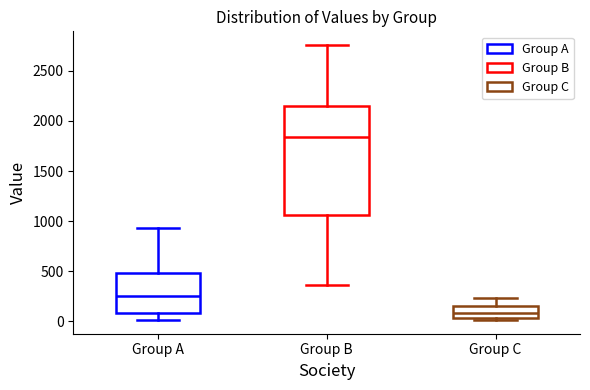

Reading left to right, transcribe this box plot: for each box, give where its median line is, the range the box spans, and where its two whiskers end, as read against the y-axis. The values are not printed on the chart, so give them approximately, as read against the axis.

Group A: median 250, box 100 to 500, whiskers 0 to 950
Group B: median 1850, box 1050 to 2150, whiskers 350 to 2750
Group C: median 100, box 50 to 150, whiskers 0 to 250